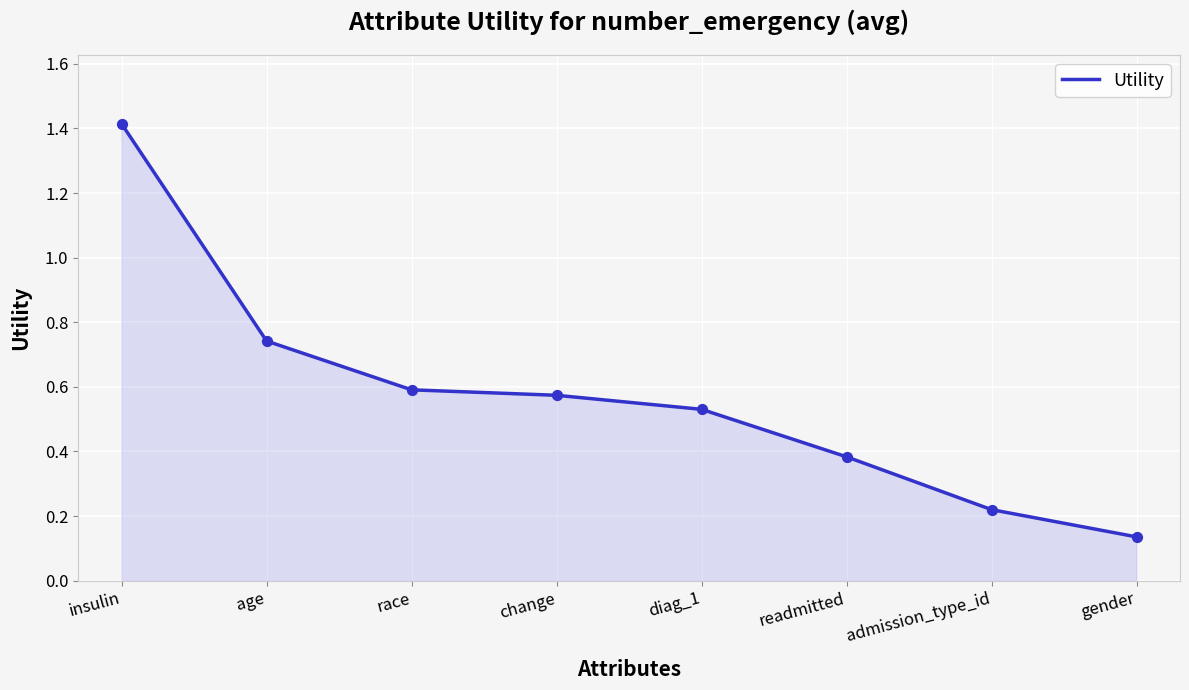

Which has a higher value, insulin or age?

insulin